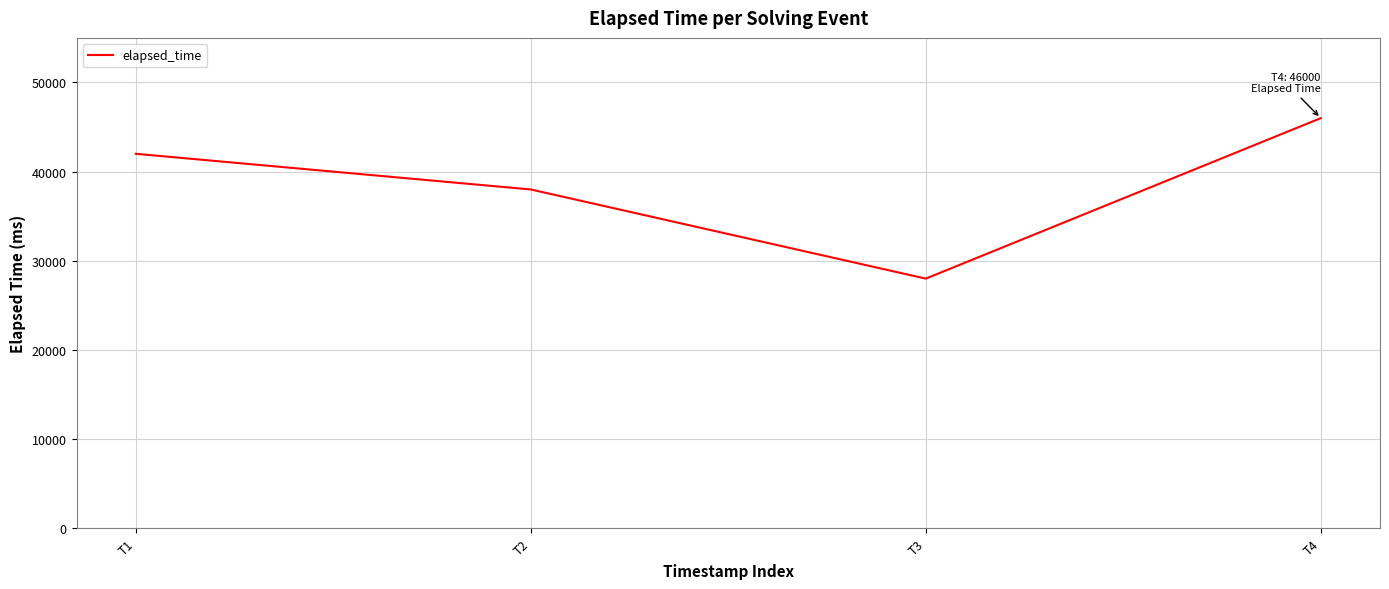

What is the minimum value shown in the chart?

28000